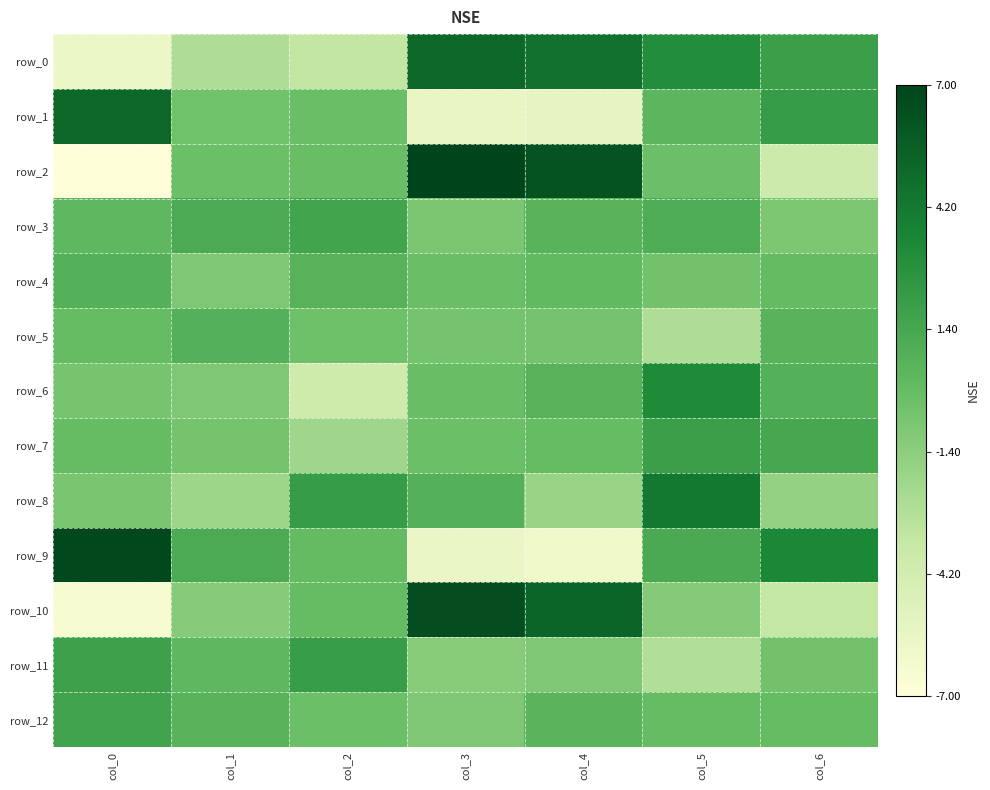

True or false: row_3 has a value of 0.4 at col_5.

False